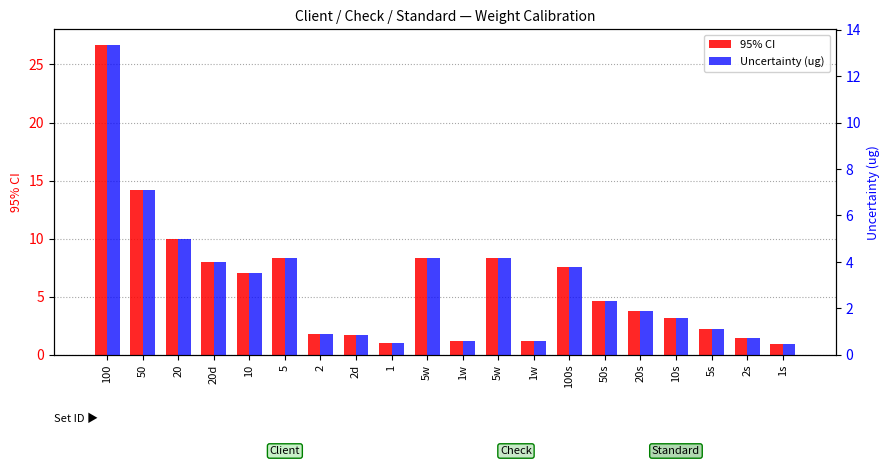

What is the minimum value shown in the chart?

0.5